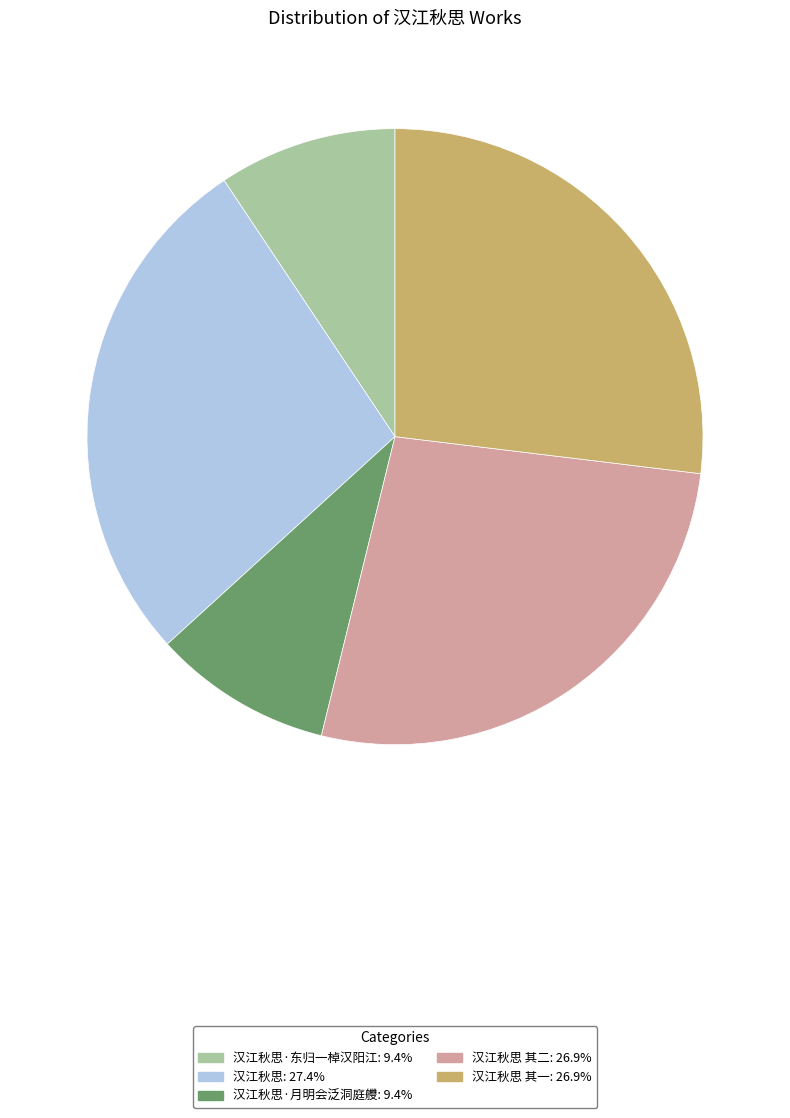

Does any single category account for the majority?

No